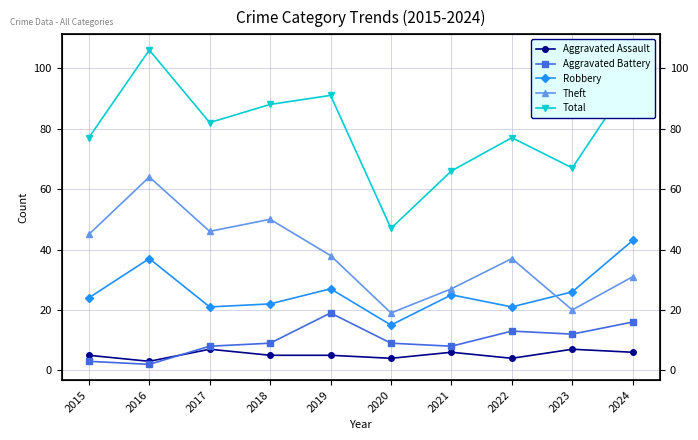

At 2016, list the series in order from smallest to largest.

Aggravated Battery, Aggravated Assault, Robbery, Theft, Total